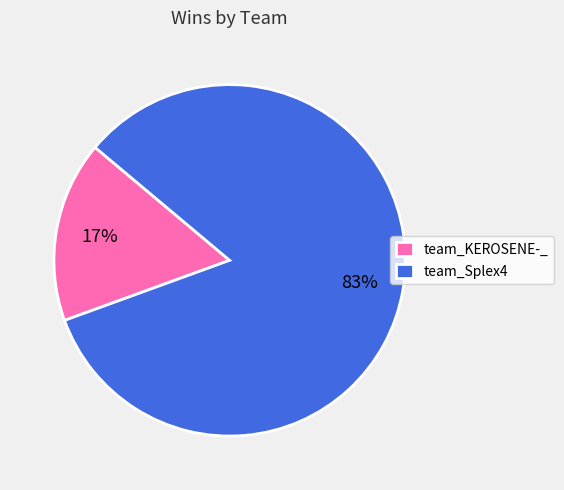

Count the number of slices in the pie.

2